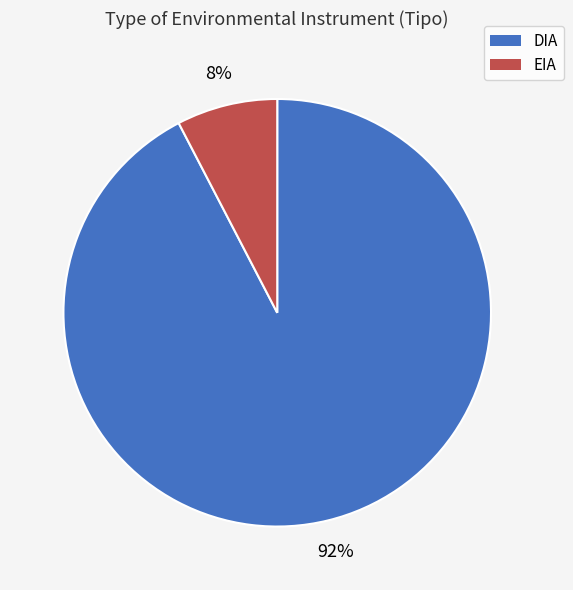

Is it true that EIA is 8% of the pie?

True